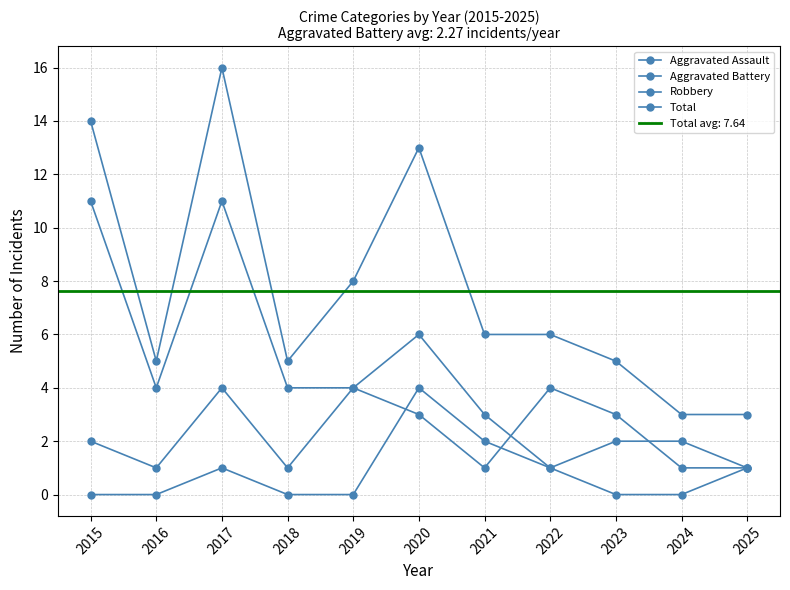

At how many categories does at least one series exceed 0?

11